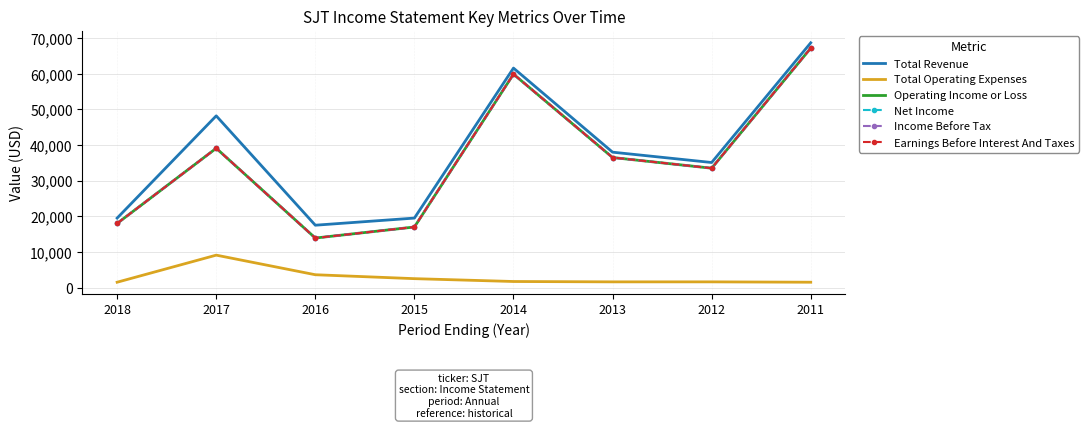

Where is the first local maximum for Total Operating Expenses?

2017